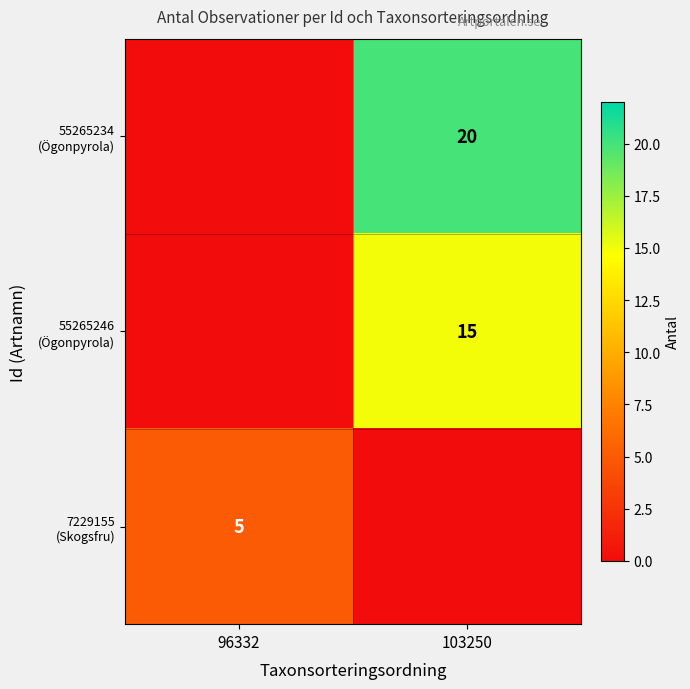

Which category has the lowest value across all series?

96332